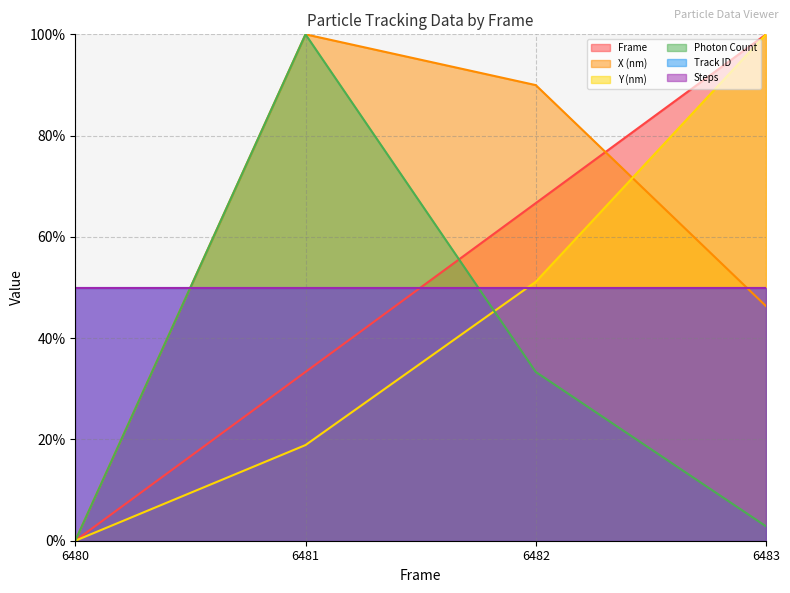

How many data points in Y (nm) are above 51?

2